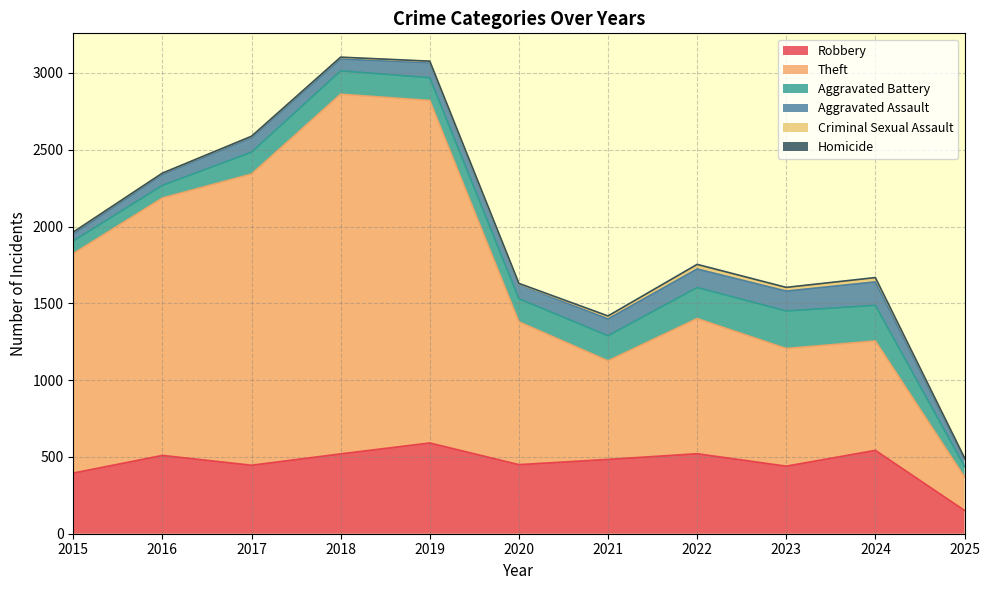

True or false: Criminal Sexual Assault and Aggravated Assault cross at least once.

False